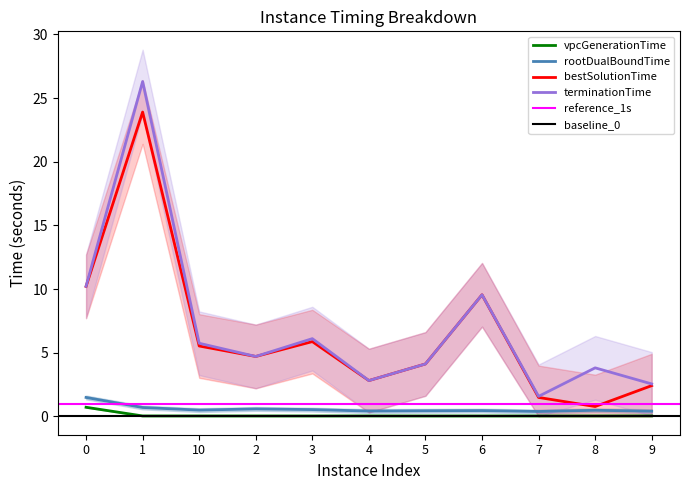

True or false: bestSolutionTime and terminationTime cross at least once.

False